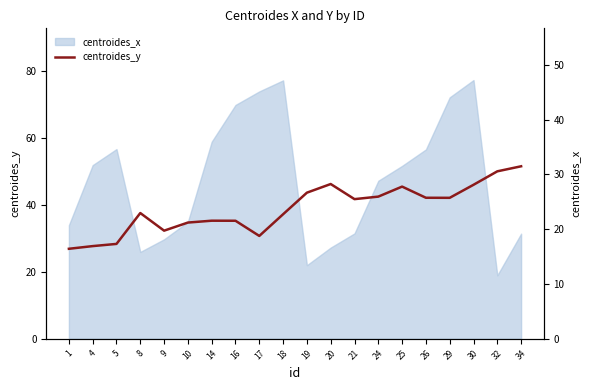

Where does the data first go above 25?

19